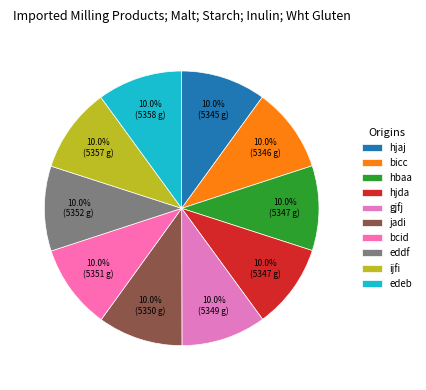

Count the number of slices in the pie.

10